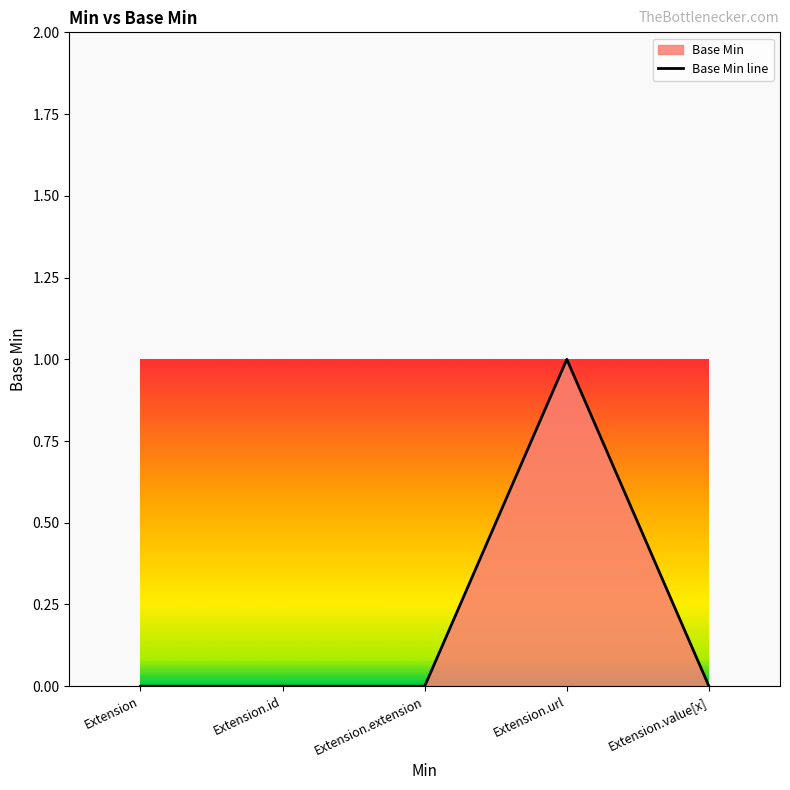

Which label corresponds to the largest value in the chart?

Extension.url